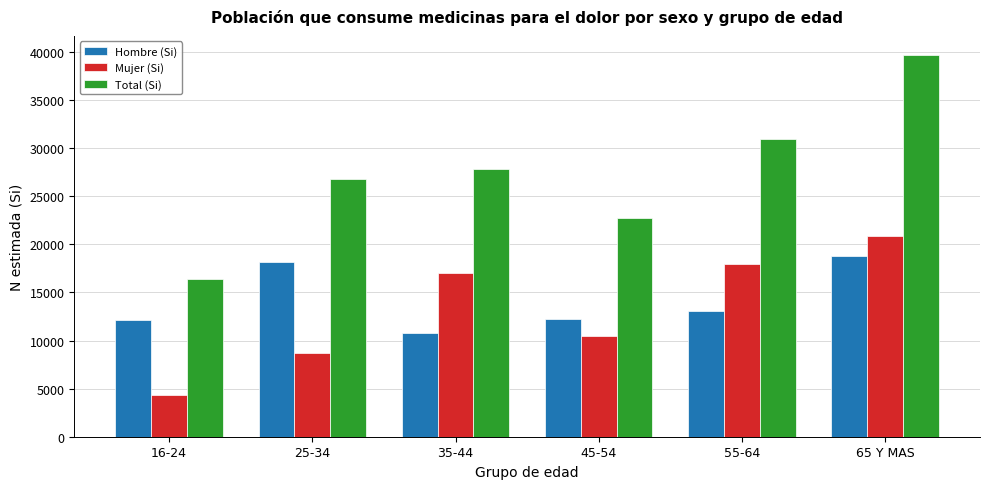

What is the approximate value of Total (Si) at 65 Y MAS, to the nearest 50?

39700